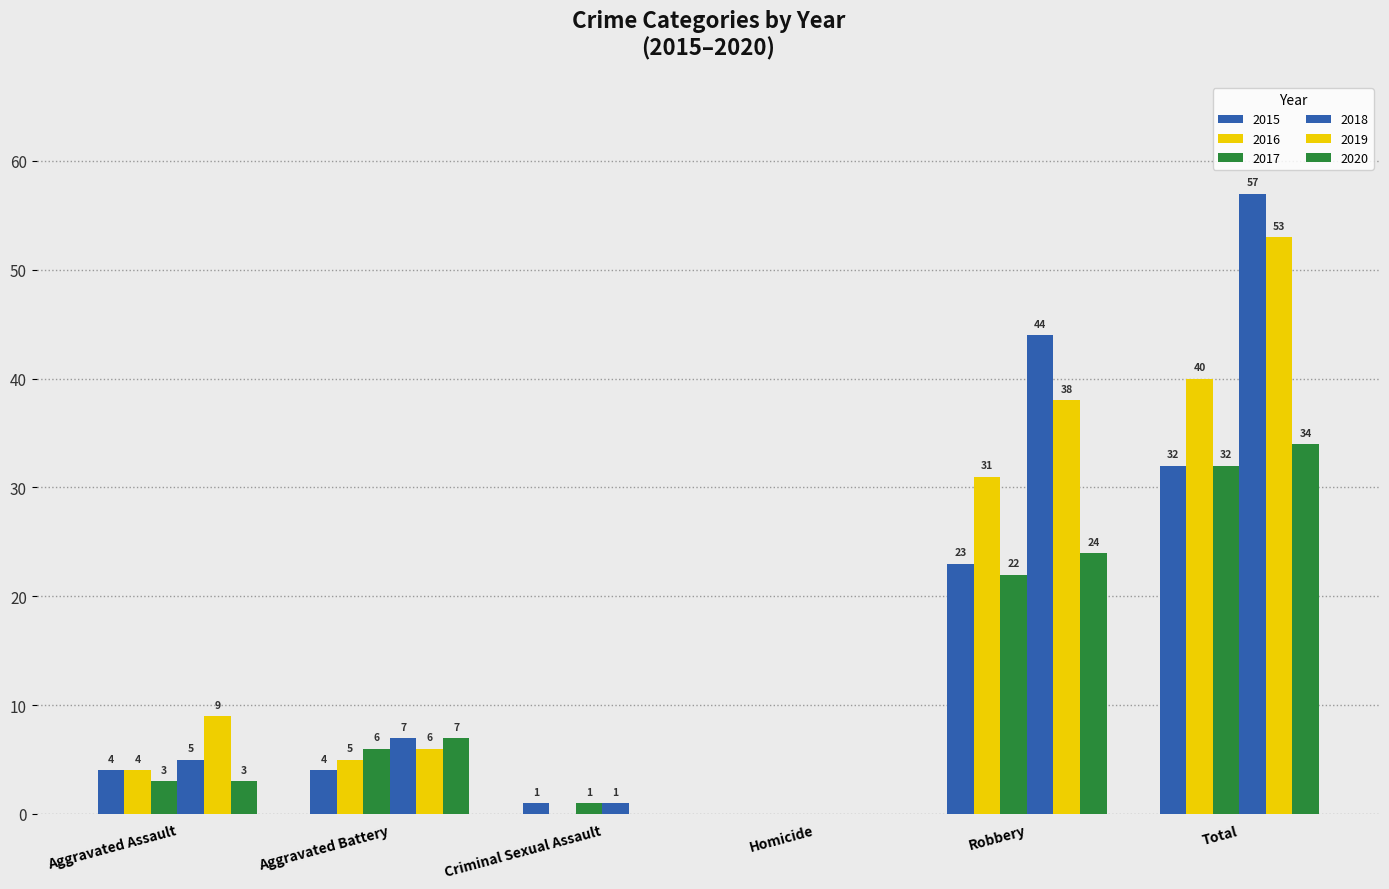

How many series are shown in this chart?

6